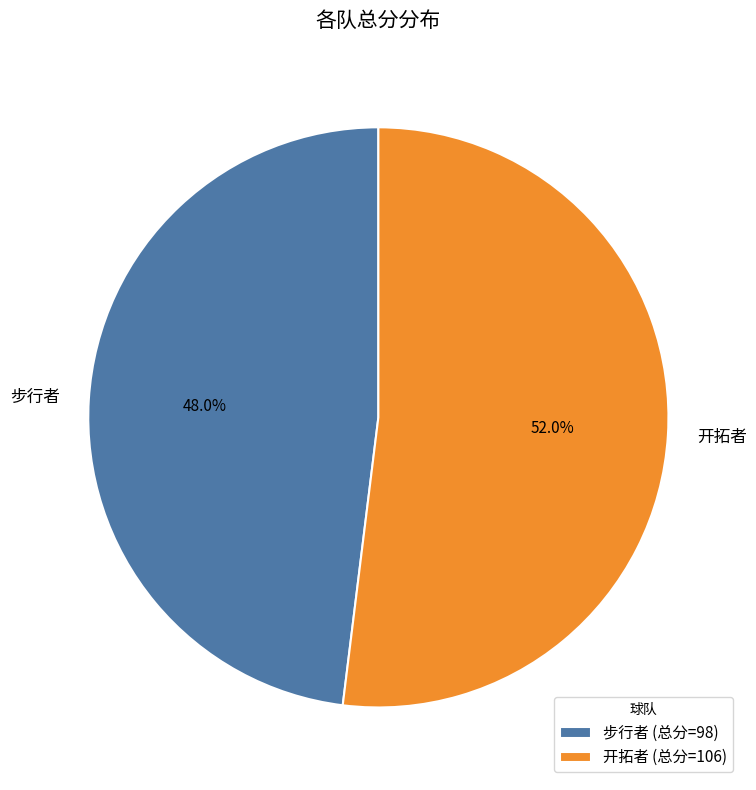

How much of the chart is everything except 步行者?

52.0%